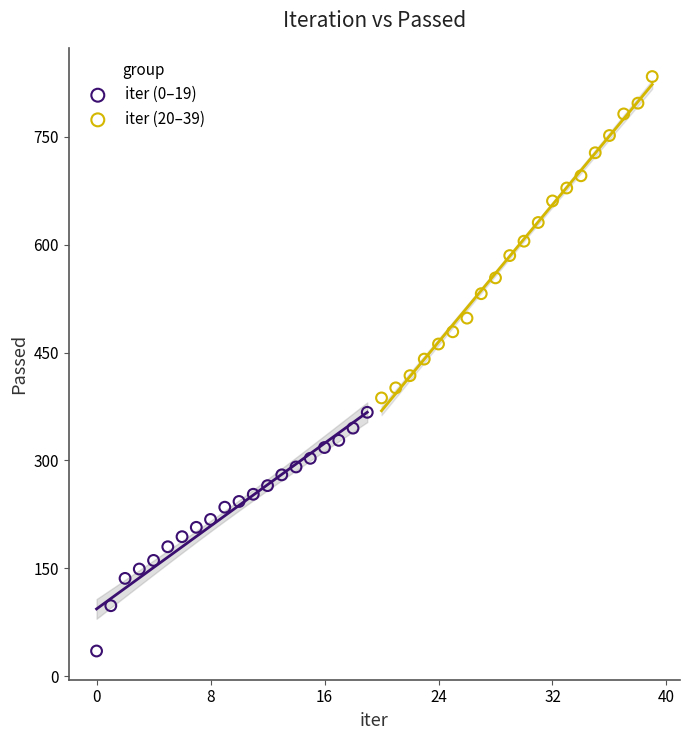

Which series has the largest Y range (max minus min)?

iter (20–39)